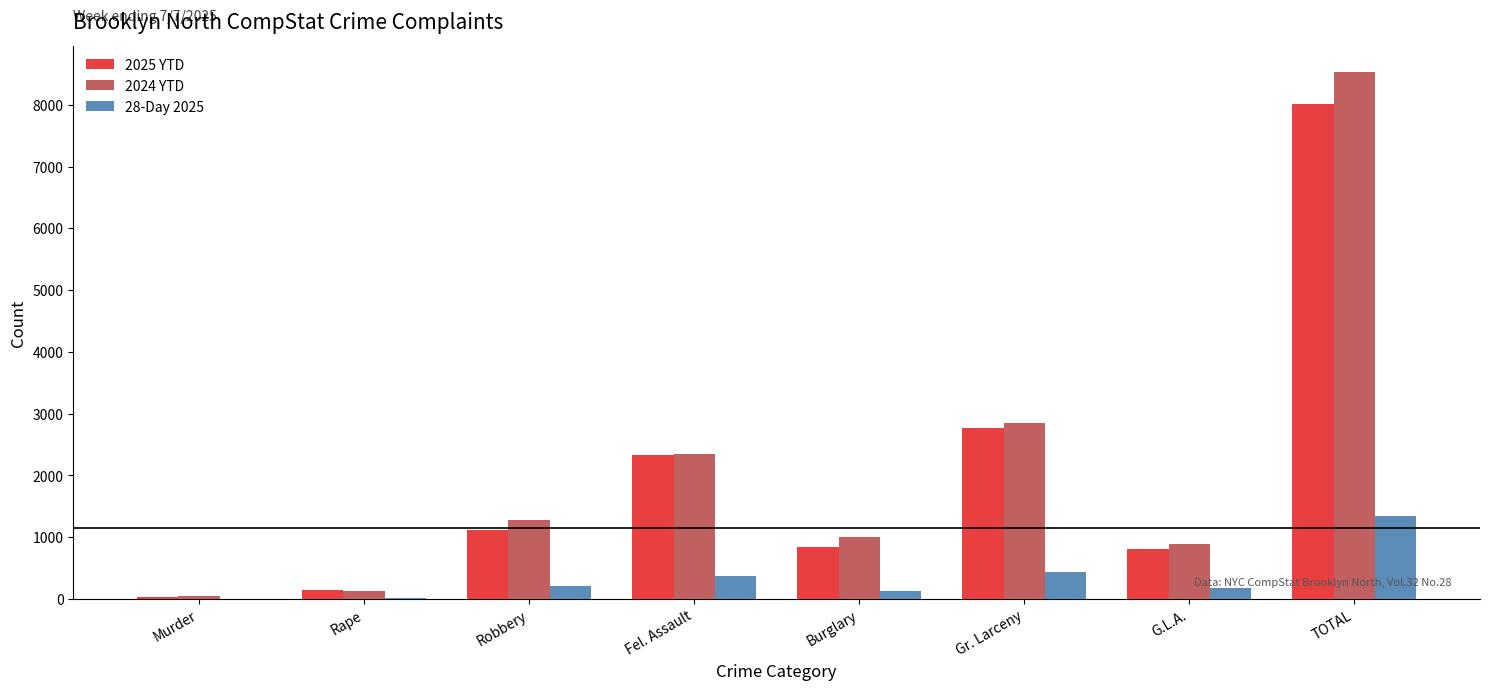

Are the bars grouped side by side (vs. stacked)?

Yes